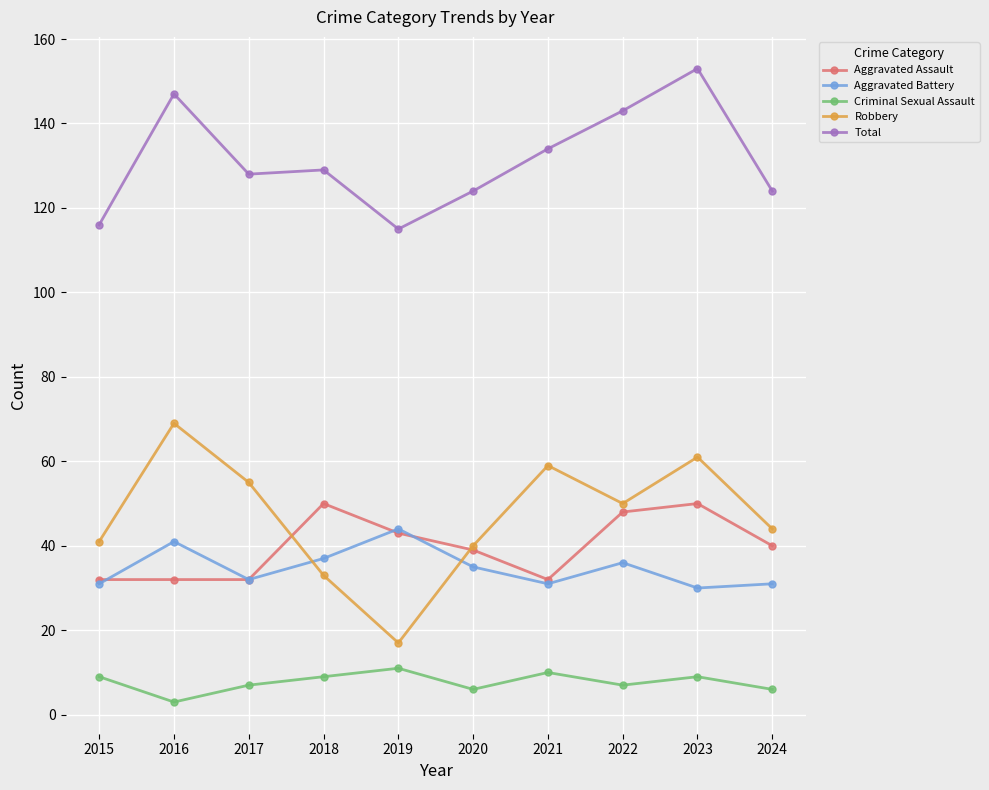

The Total series shows 77 at 2023. True or false?

False